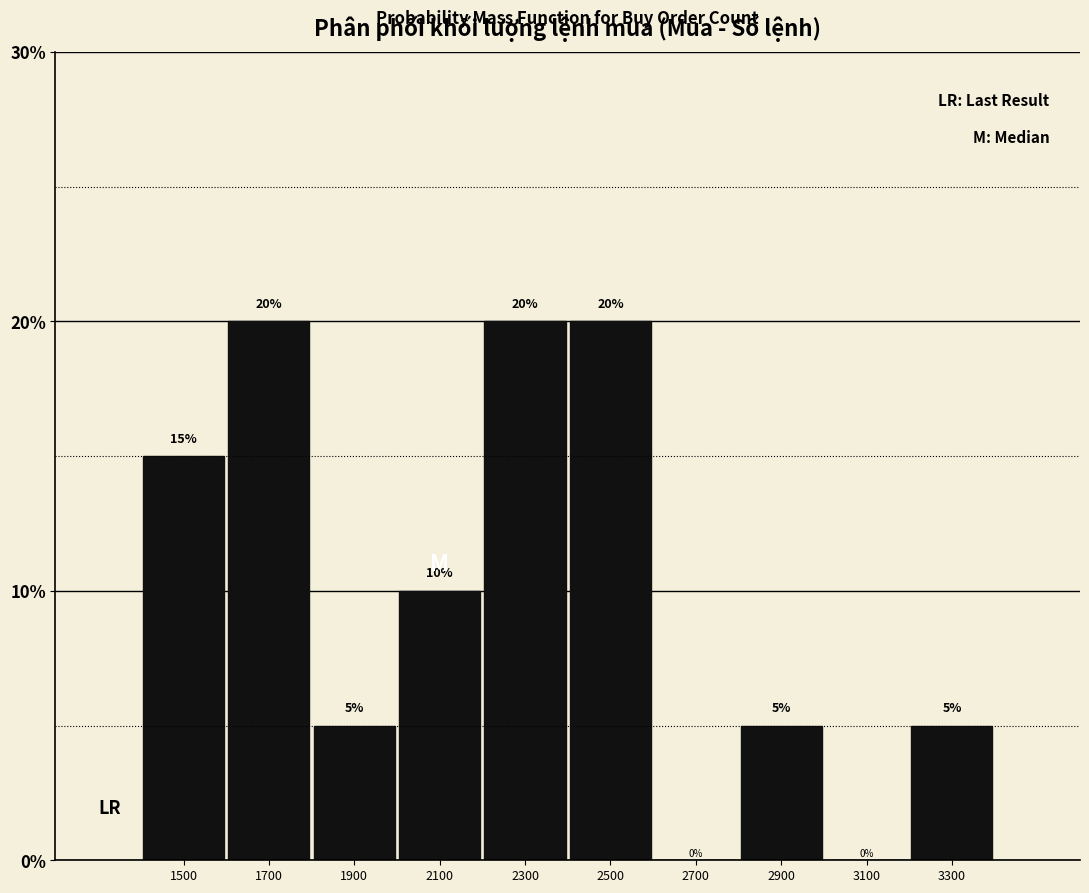

Reading left to right, list every bar in this chart as the range it spans on the x-axis followed by its height.

1400 to 1600: 15
1600 to 1800: 20
1800 to 2000: 5
2000 to 2200: 10
2200 to 2400: 20
2400 to 2600: 20
2600 to 2800: 0
2800 to 3000: 5
3000 to 3200: 0
3200 to 3400: 5